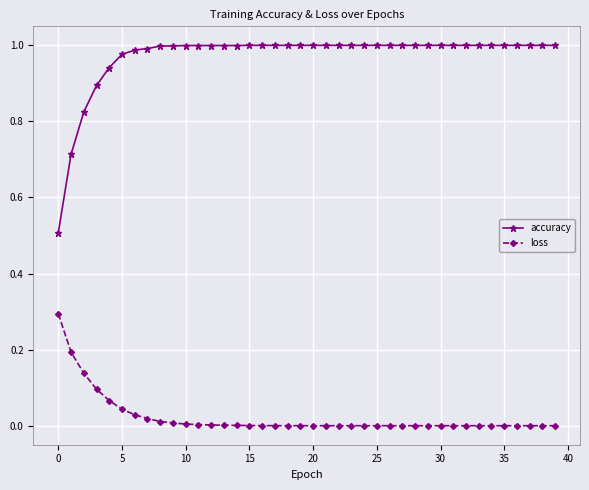

What is the highest value of the loss series?

0.3